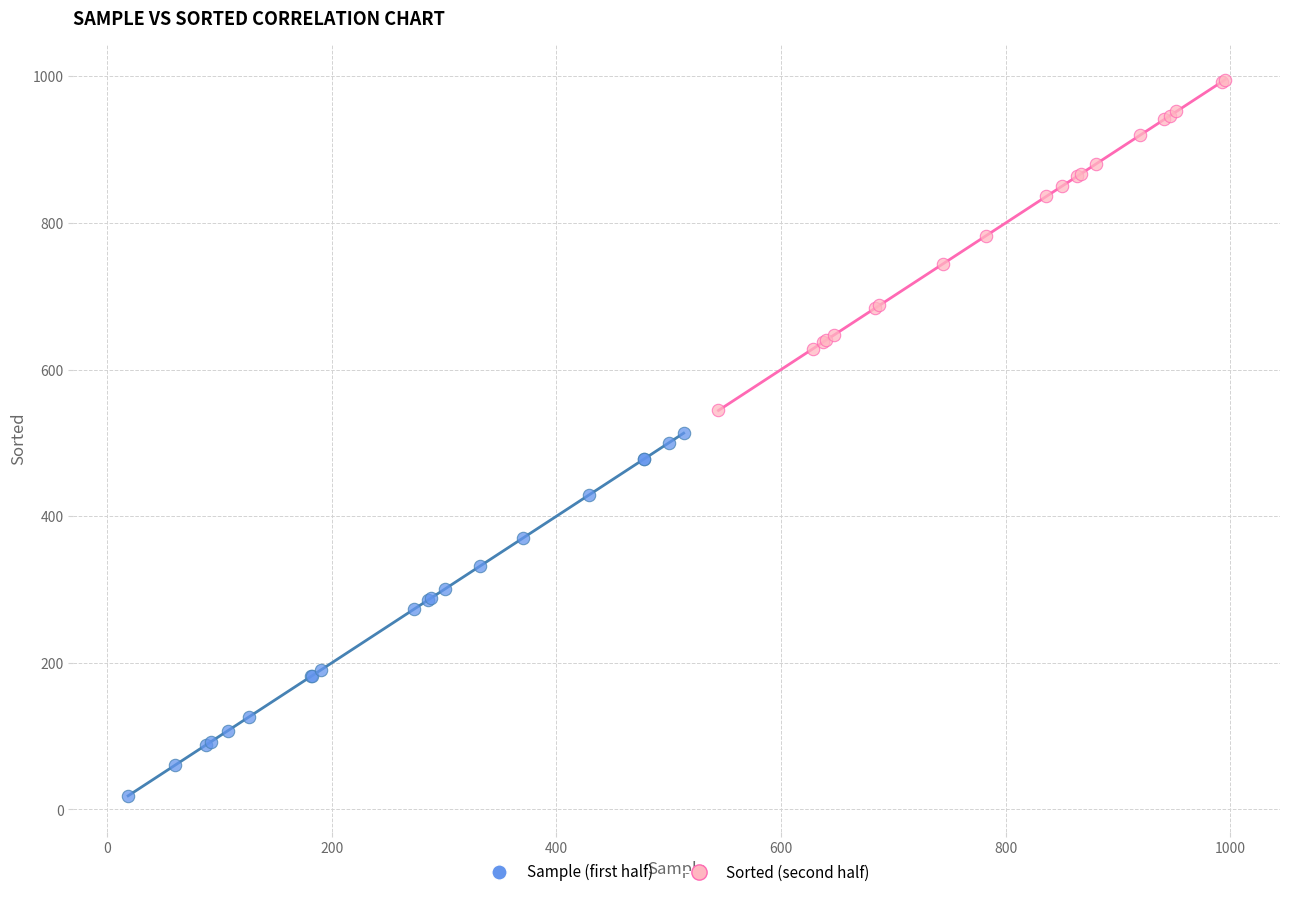

Which series has the largest Y range (max minus min)?

Sample (first half)